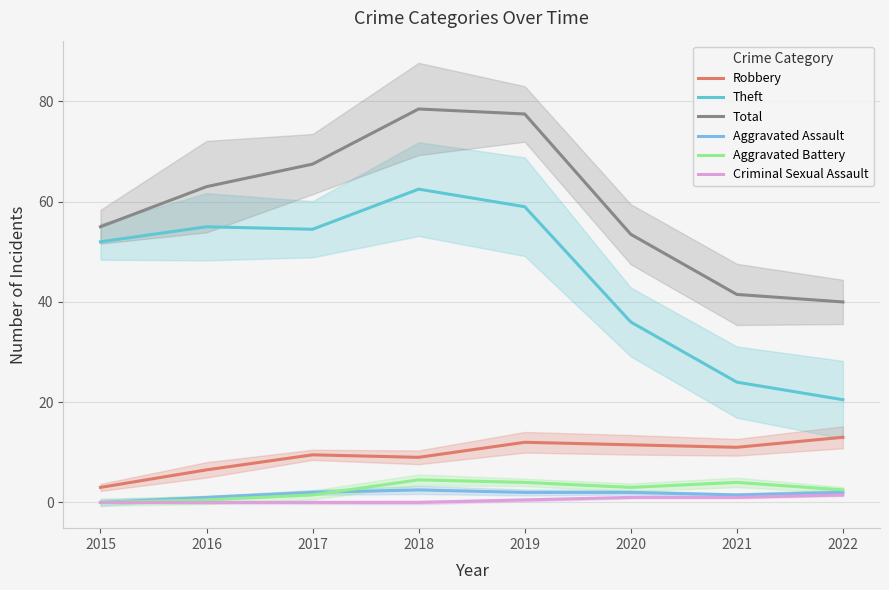

Rank the series at 2018 from highest to lowest value.

Total, Theft, Robbery, Aggravated Battery, Aggravated Assault, Criminal Sexual Assault